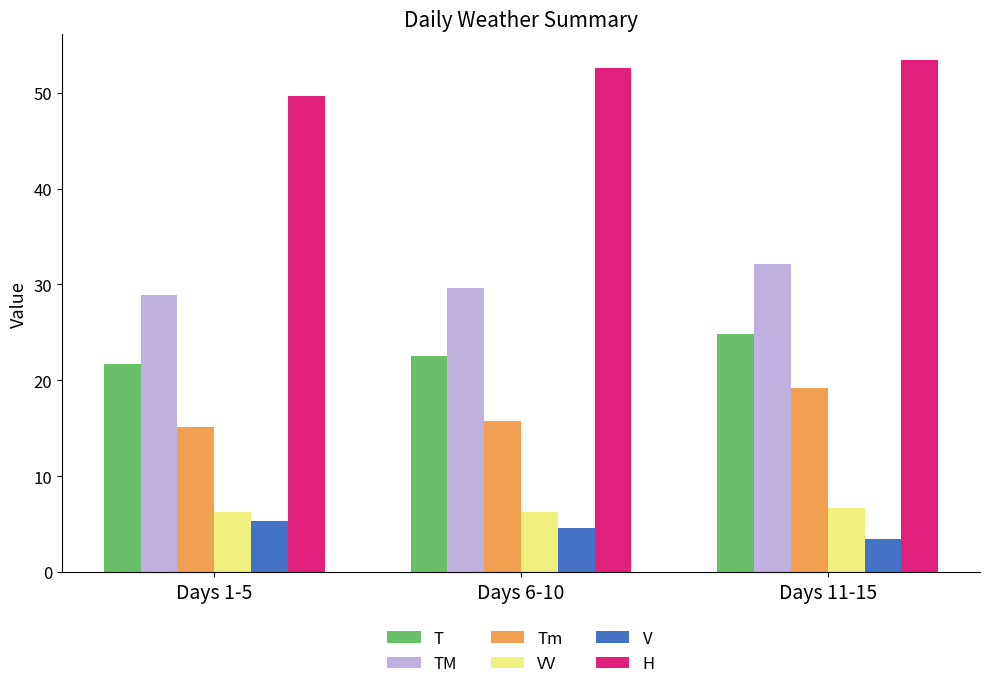

What is the total value across all series at Days 1-5?

126.9